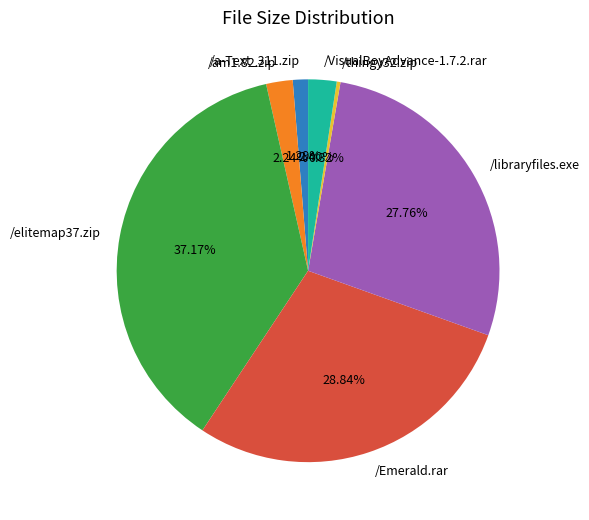

To the nearest percent, what portion does /elitemap37.zip represent?

37%